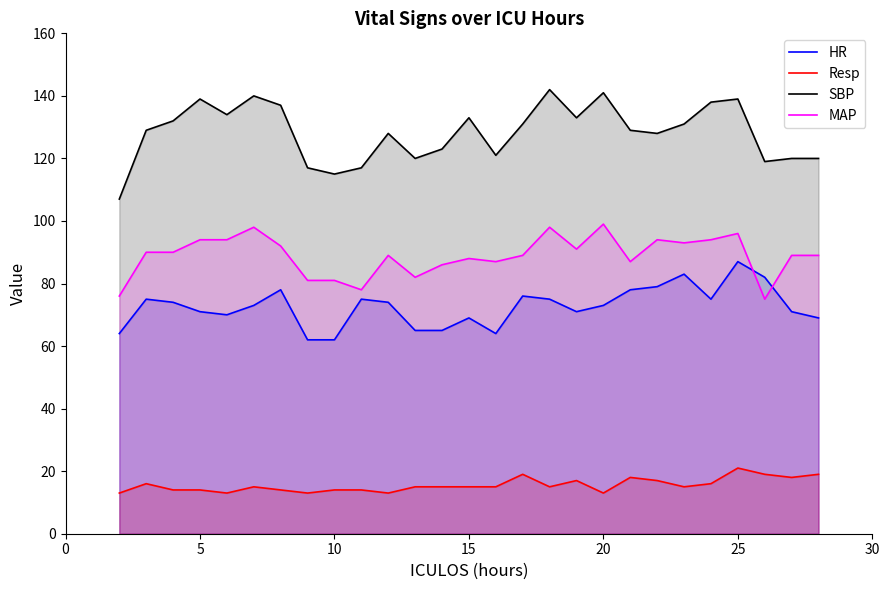

The value of MAP at 5 is 53. True or false?

False